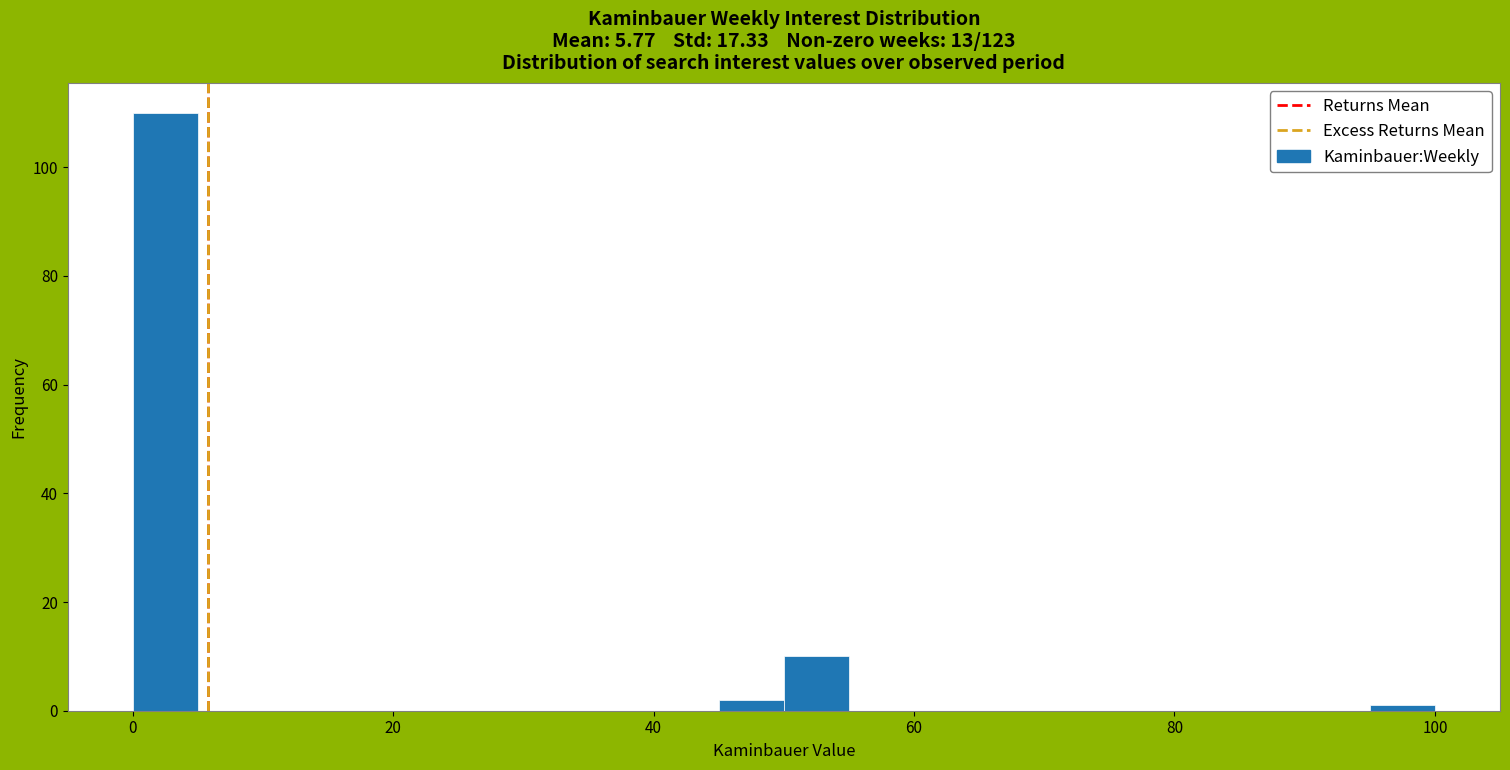

Read against the x-axis, roughly where is the centre of the tallest bar?

2